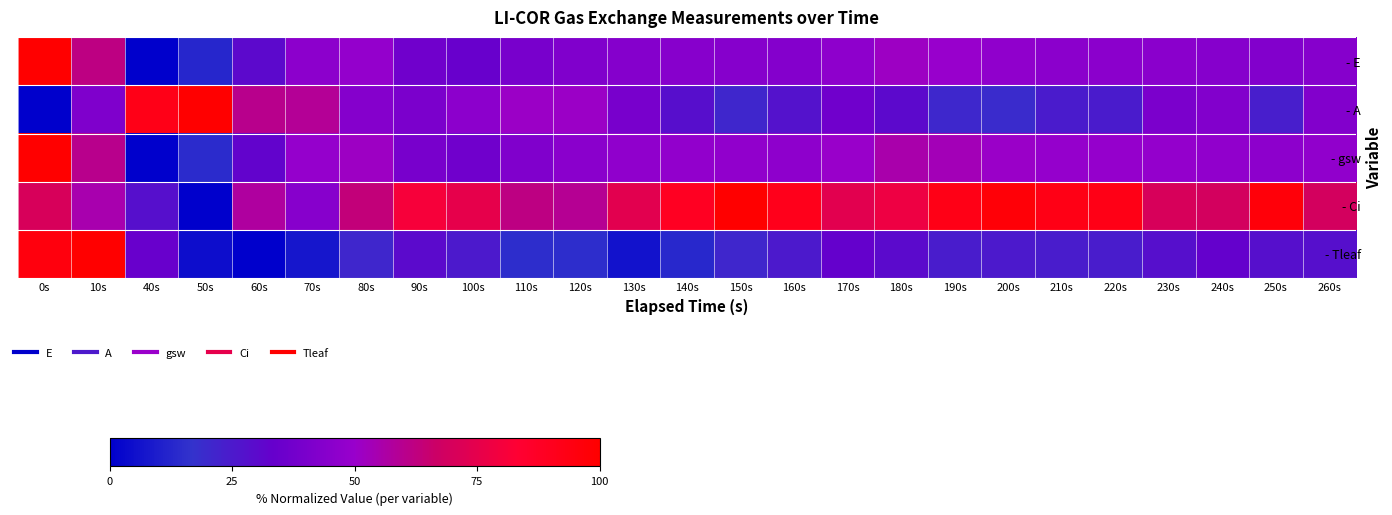

Reading left to right, list all the values displayed in this chart.

- E: 0s=100.0	10s=61.9	40s=0.0	50s=12.9	60s=30.1	70s=46.0	80s=48.7	90s=36.8	100s=34.2	110s=39.1	120s=41.9	130s=43.6	140s=44.3	150s=43.8	160s=43.2	170s=46.5	180s=51.4	190s=49.6	200s=47.2	210s=45.7	220s=45.4	230s=45.2	240s=43.8	250s=42.8	260s=43.8
- A: 0s=0.0	10s=41.8	40s=92.0	50s=100.0	60s=60.3	70s=59.0	80s=43.4	90s=40.3	100s=46.0	110s=50.9	120s=50.9	130s=39.2	140s=28.5	150s=20.8	160s=27.6	170s=37.0	180s=30.3	190s=20.7	200s=19.3	210s=24.5	220s=24.5	230s=40.5	240s=42.8	250s=23.7	260s=42.9
- gsw: 0s=100.0	10s=60.5	40s=0.0	50s=14.1	60s=32.3	70s=48.9	80s=51.5	90s=39.2	100s=36.8	110s=42.2	120s=45.1	130s=47.1	140s=47.9	150s=47.3	160s=46.6	170s=50.0	180s=55.2	190s=53.3	200s=50.7	210s=49.2	220s=49.0	230s=48.7	240s=47.3	250s=46.4	260s=47.5
- Ci: 0s=70.6	10s=54.9	40s=28.4	50s=0.0	60s=57.2	70s=44.2	80s=63.3	90s=80.8	100s=75.0	110s=62.1	120s=59.3	130s=74.2	140s=88.4	150s=100.0	160s=90.8	170s=74.2	180s=77.8	190s=92.2	200s=97.6	210s=92.7	220s=92.6	230s=70.3	240s=69.0	250s=96.7	260s=68.9
- Tleaf: 0s=95.5	10s=100.0	40s=34.3	50s=4.5	60s=0.0	70s=7.5	80s=20.9	90s=29.9	100s=25.4	110s=14.9	120s=14.9	130s=6.0	140s=13.4	150s=20.9	160s=25.4	170s=32.8	180s=29.9	190s=23.9	200s=25.4	210s=23.9	220s=23.9	230s=28.4	240s=32.8	250s=28.4	260s=28.4